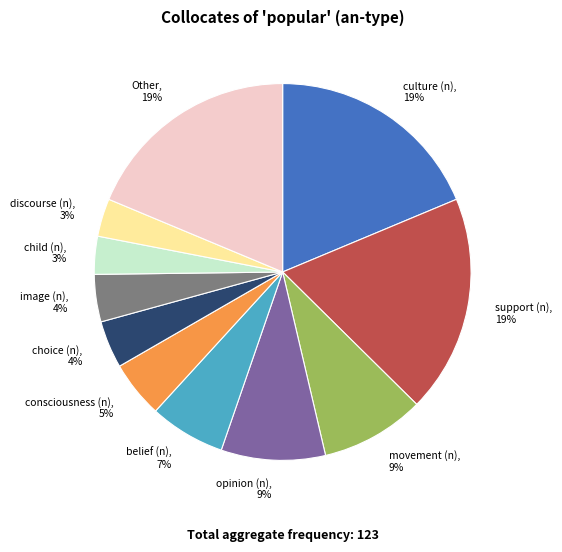

What percentage is the culture (n) slice, to the nearest percent?

19%